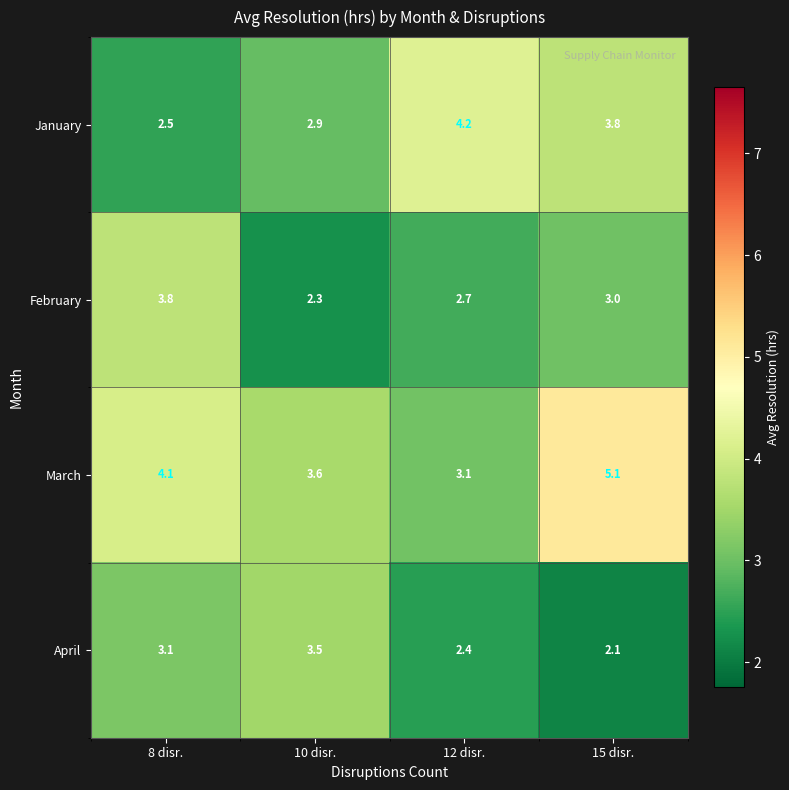

What is the spread (max minus min) of values at 12 disr.?

1.8